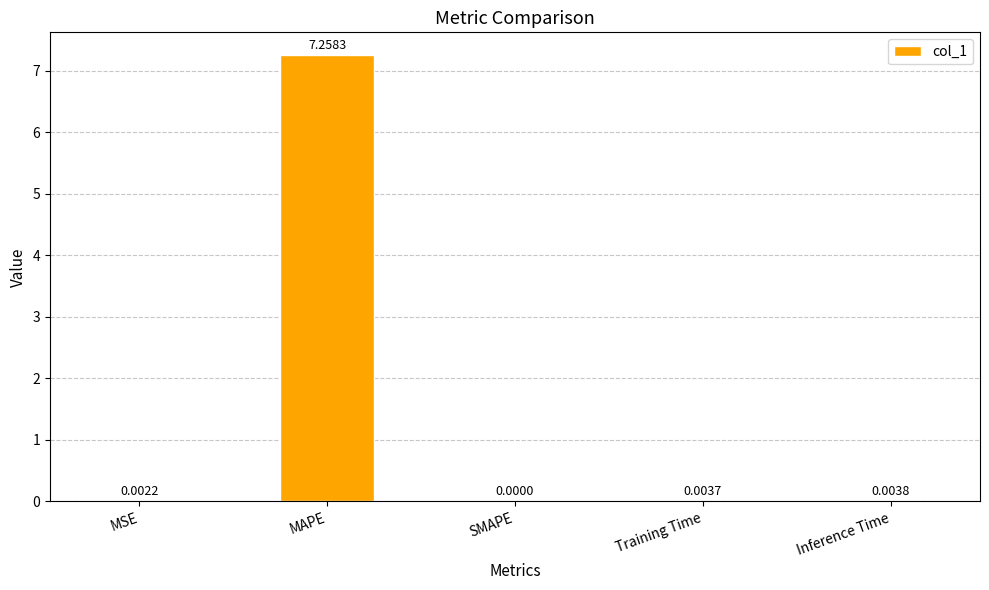

What is the change in value from MSE to MAPE?

+7.3